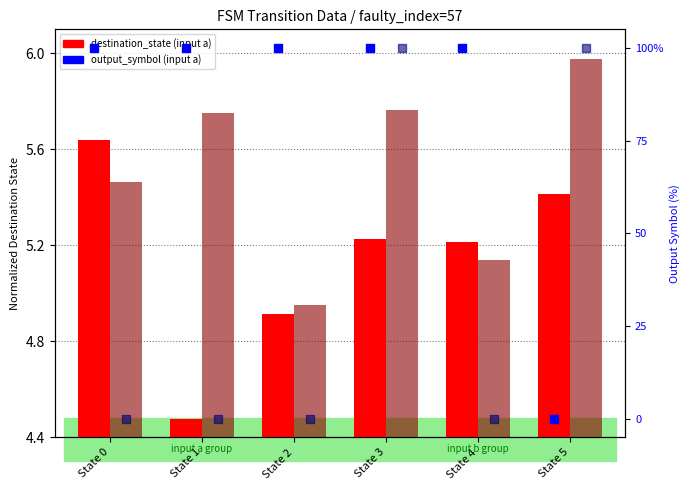

What is the total value across all series at State 1?

110.2